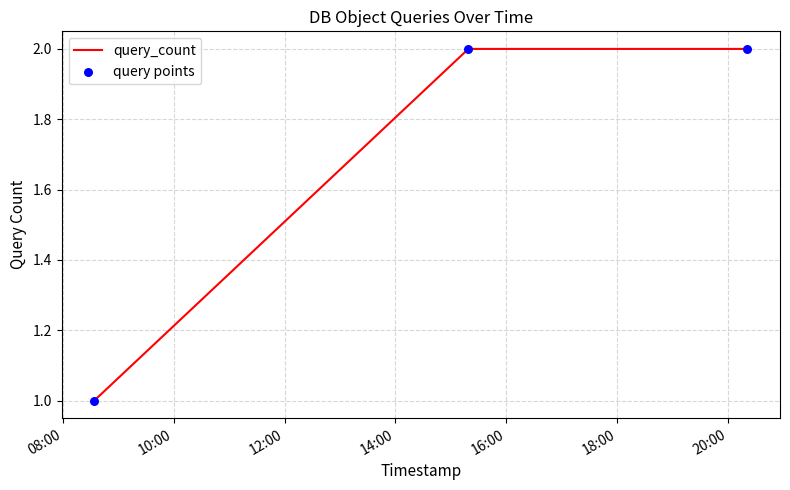

How many distinct data groups are displayed?

1